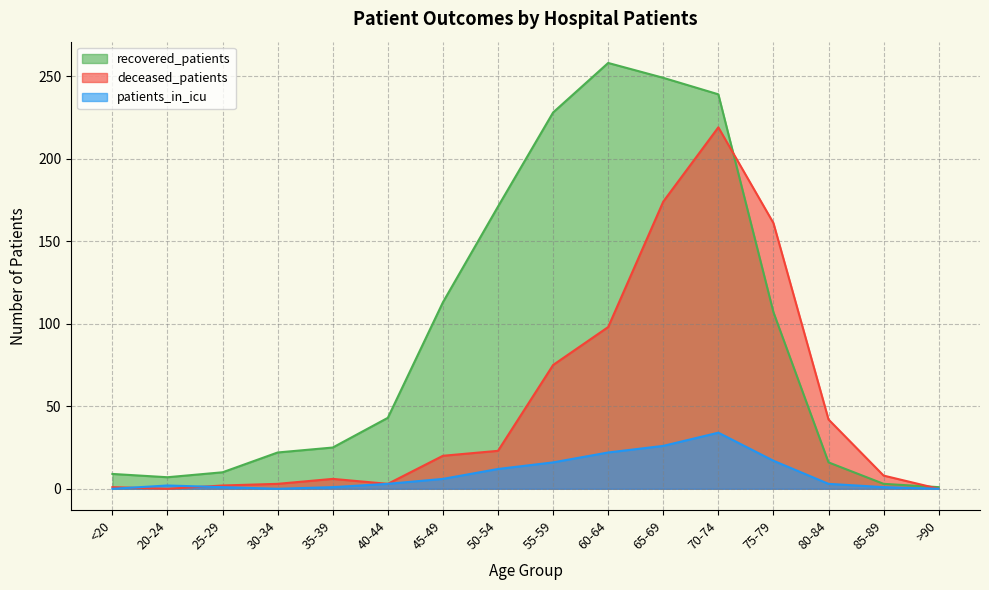

What is the difference between the maximum and minimum values in the patients_in_icu series?

34